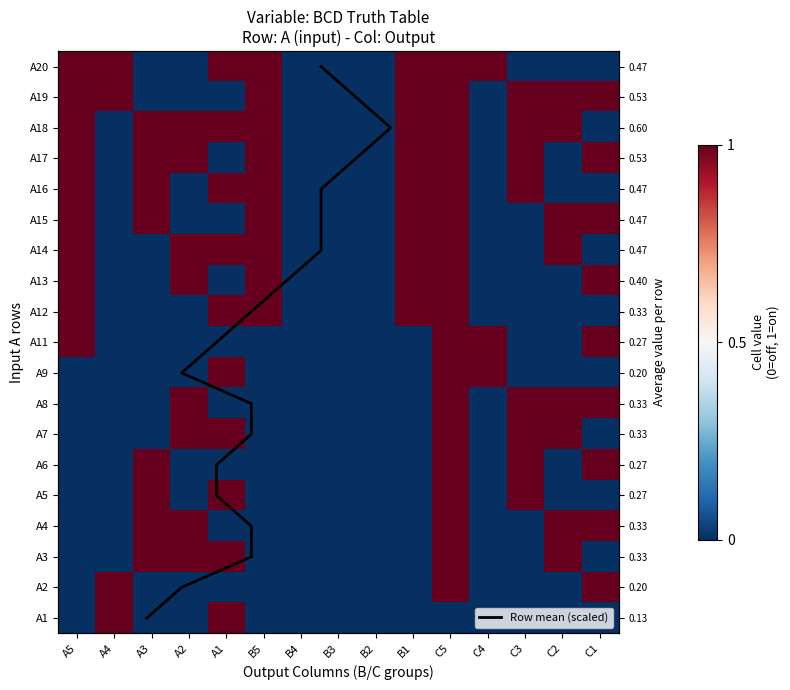

Which series has the largest total across all categories?

A18